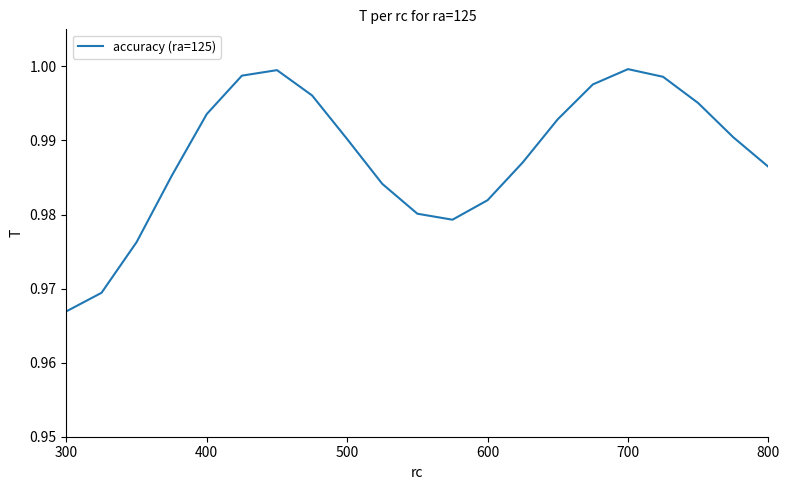

Does the chart display data point markers on the line(s)?

No